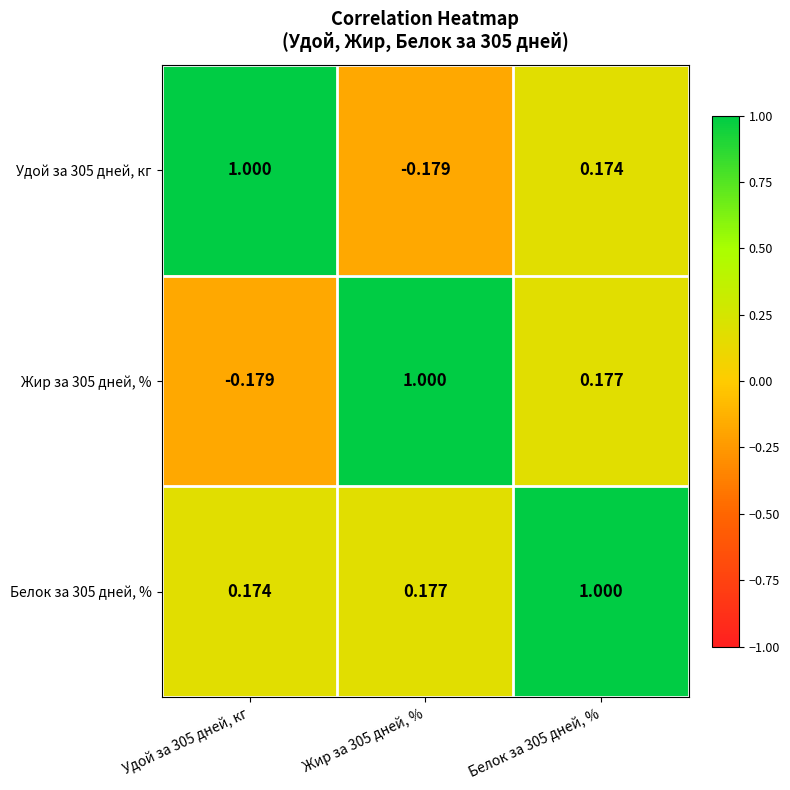

What is the difference between the highest and lowest values at Белок за 305 дней, %?

0.8